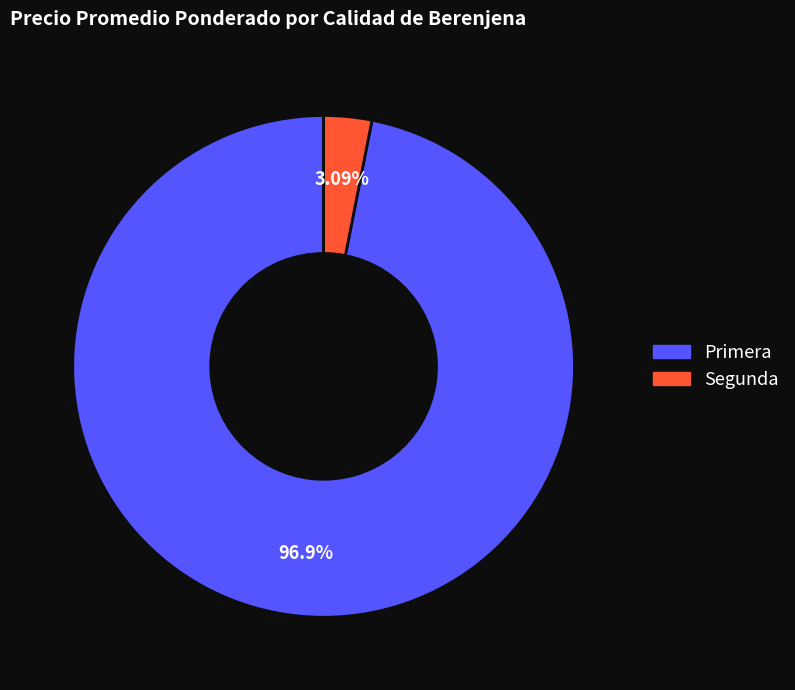

Does any single category account for the majority?

Yes